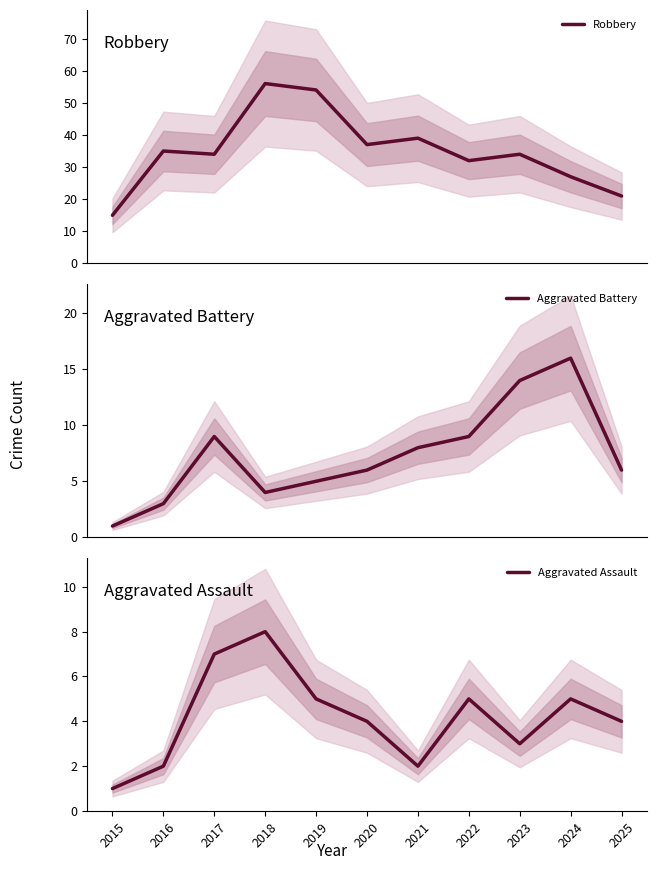

Where is Aggravated Assault nearest to the value 4?

2020